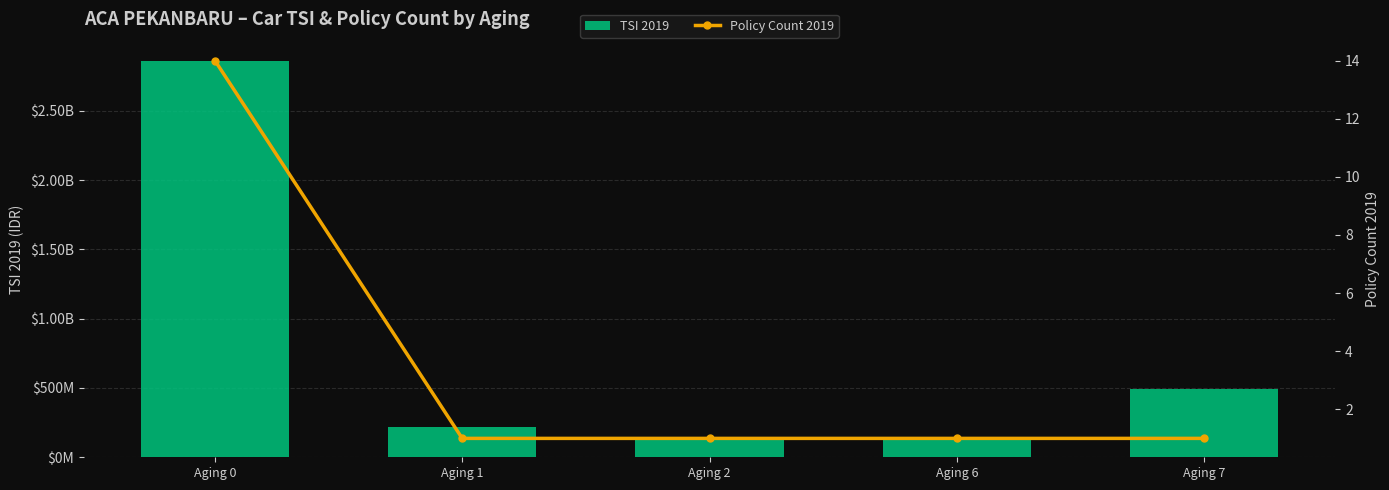

The Policy Count 2019 series shows 9 at Aging 0. True or false?

False